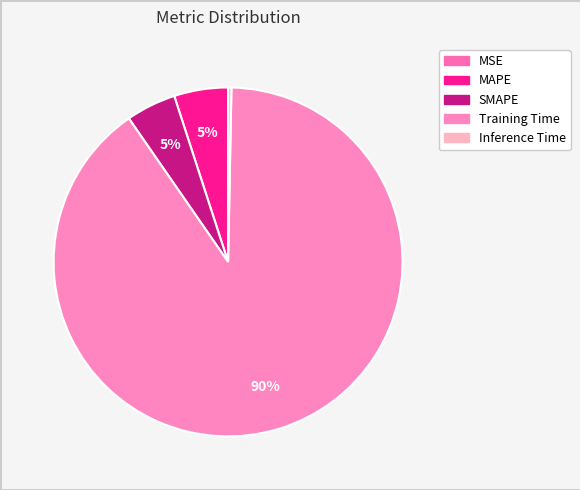

How many slices are in this pie chart?

5